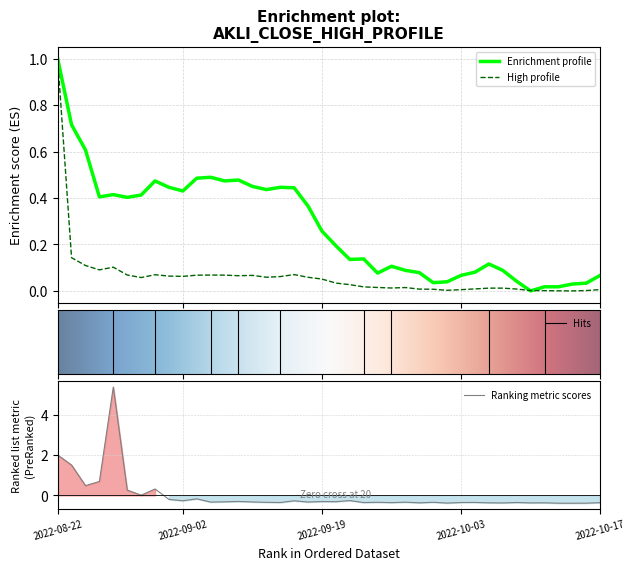

True or false: high has more than 1 points higher than both neighbors.

True